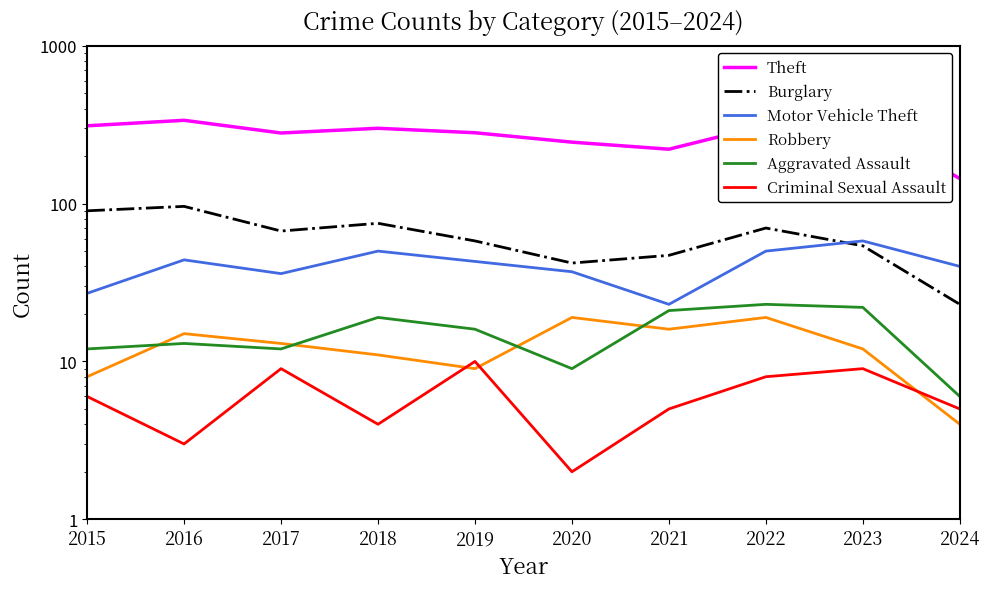

Which series has the widest spread of values?

Theft